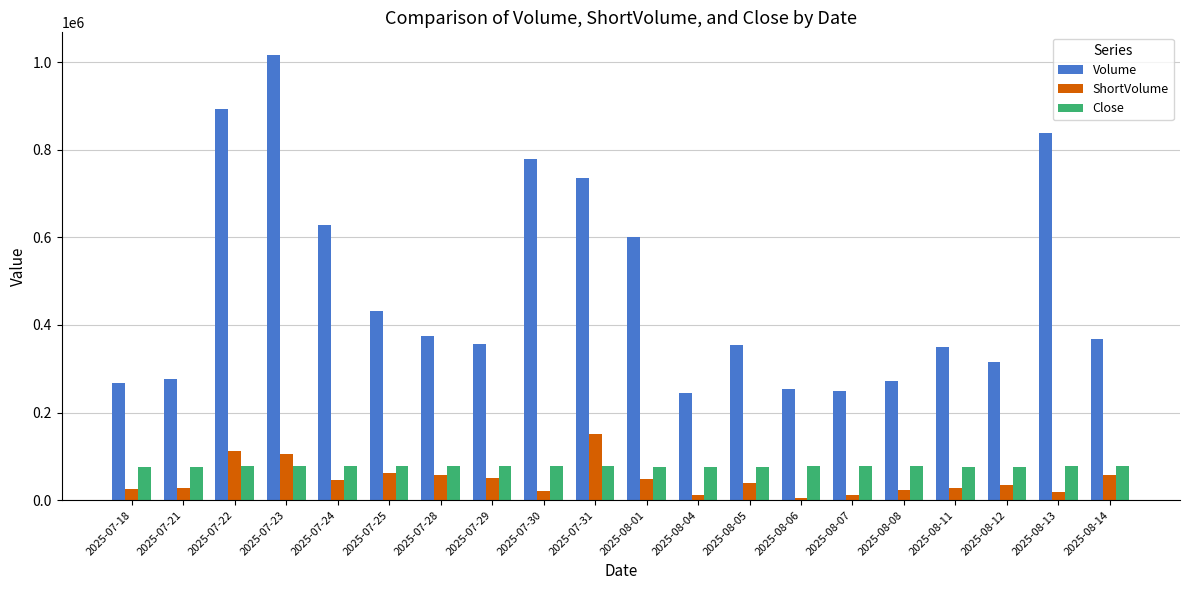

Is it true that Volume equals 628366 at 2025-07-24?

True